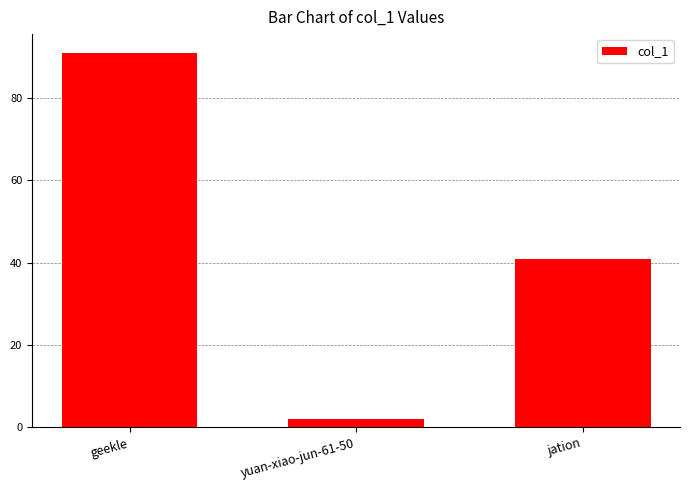

List the labels in order of value, smallest first.

yuan-xiao-jun-61-50, jation, geekle